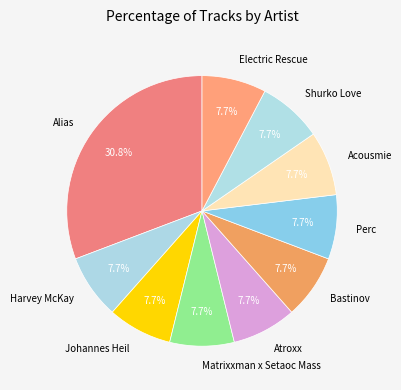

Which slice is the largest?

Alias